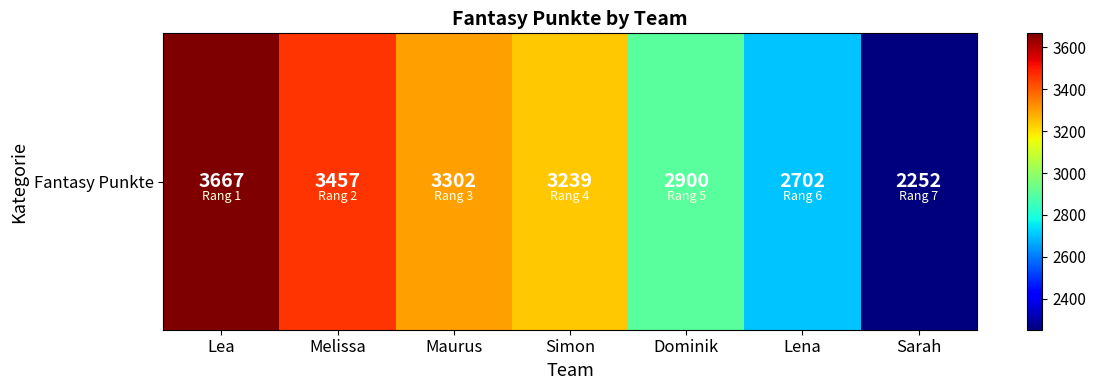

Where is the data nearest to the value 2959?

Dominik